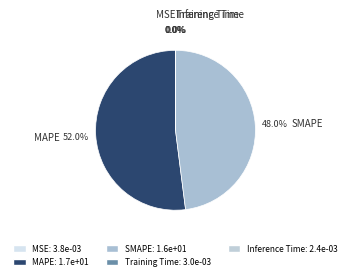

The MAPE slice represents 59% of the pie. True or false?

False